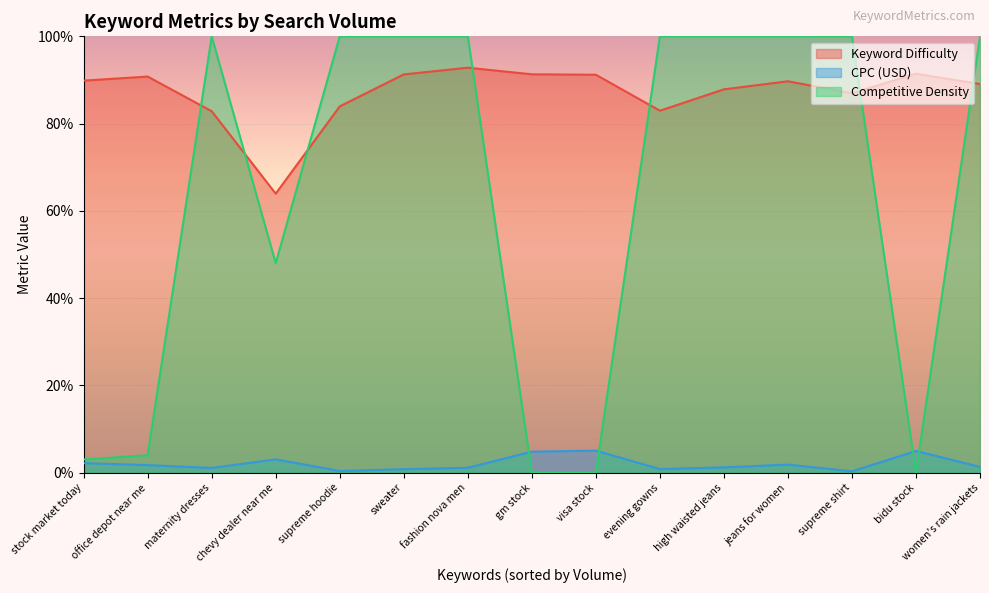

True or false: Competitive Density has more than 0 interior local peaks.

True